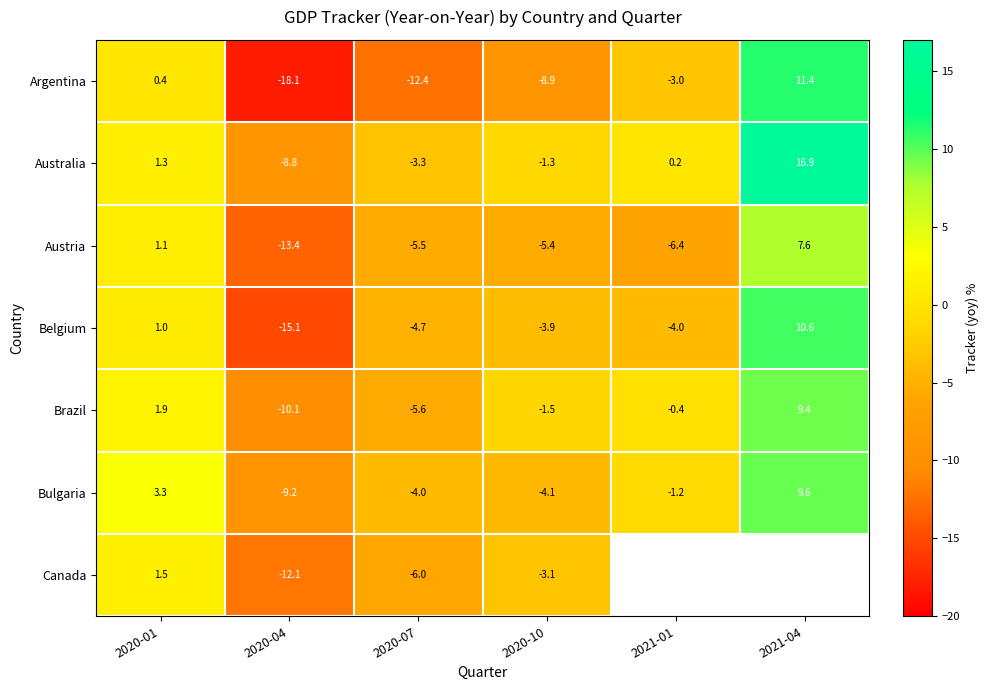

What is the difference between the maximum and second lowest values in the Bulgaria series?

13.7